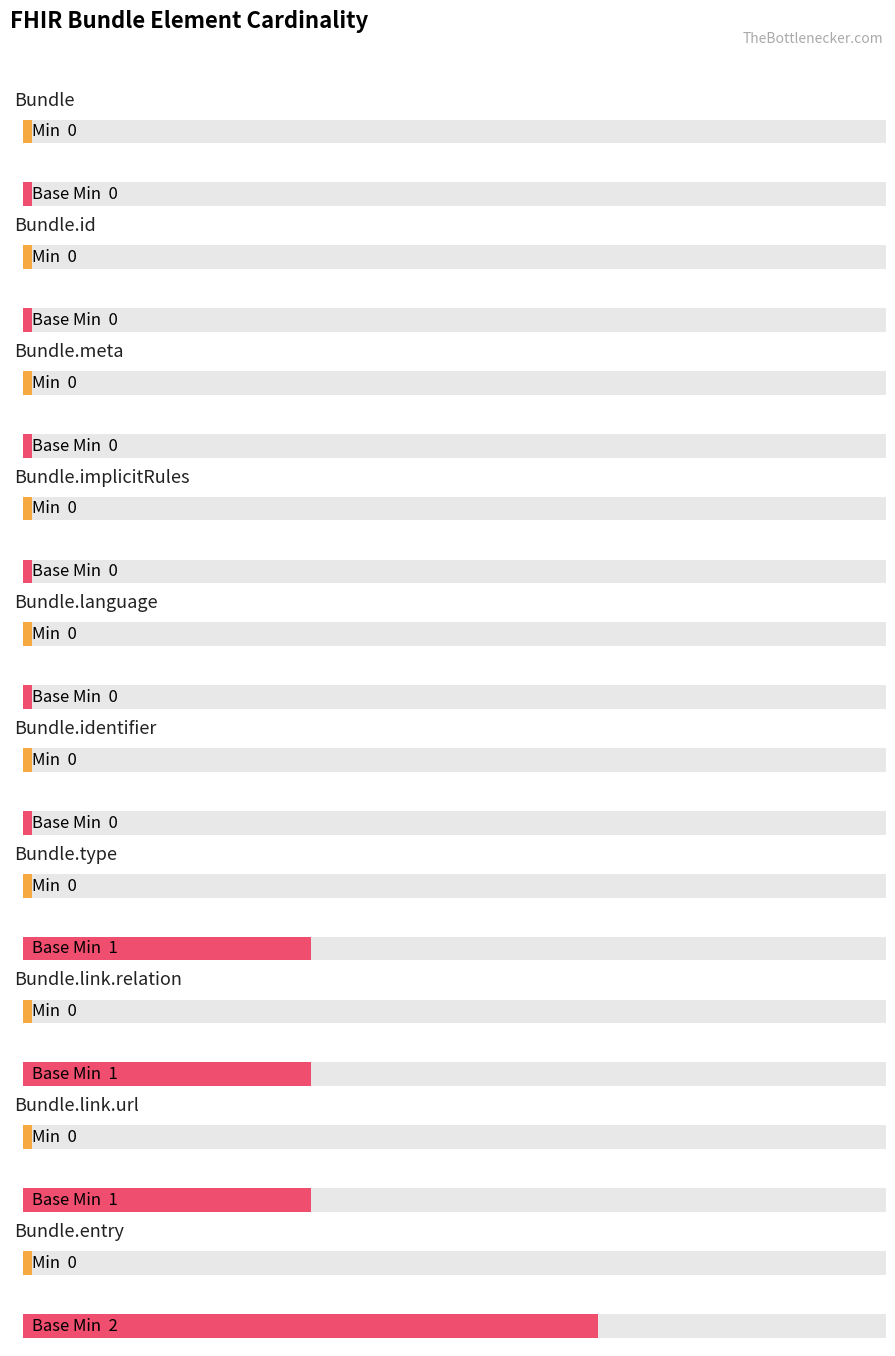

How many Base Min values are between 0 and 1?

9